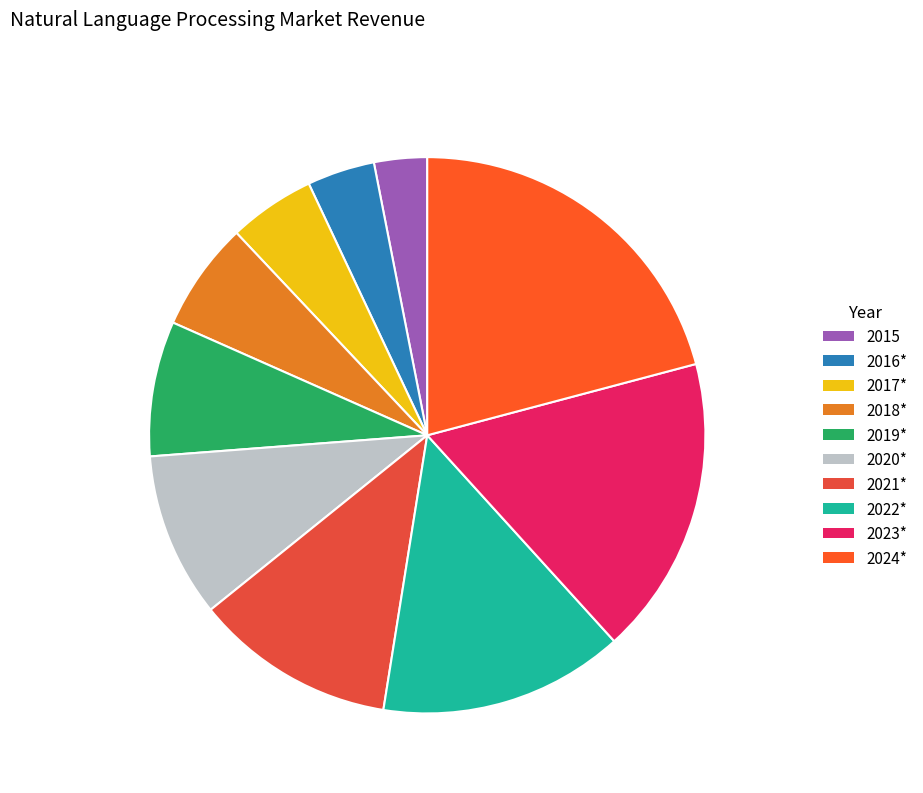

How many segments does this pie chart have?

10